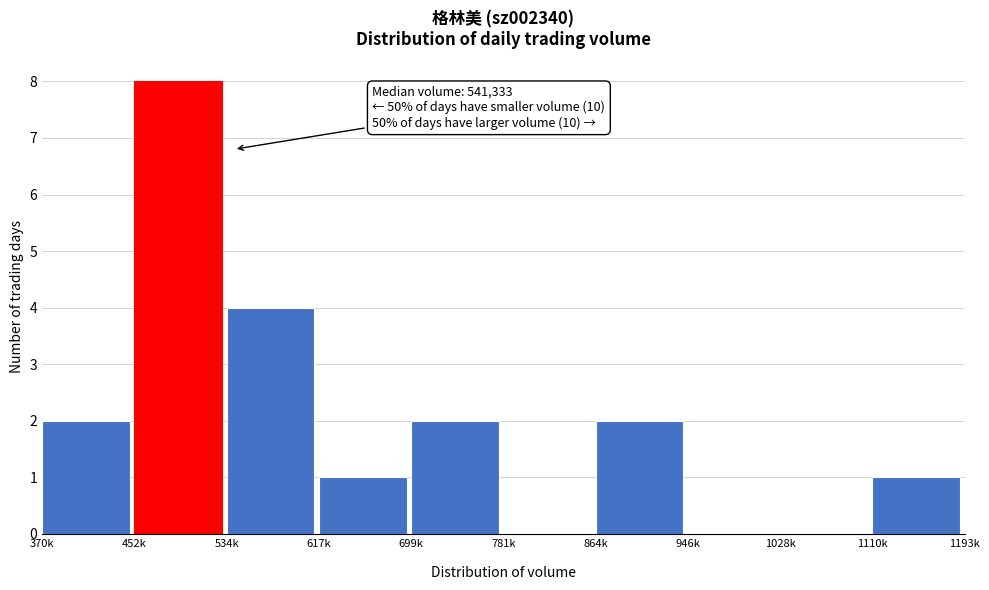

What is the maximum value shown in the chart?

8